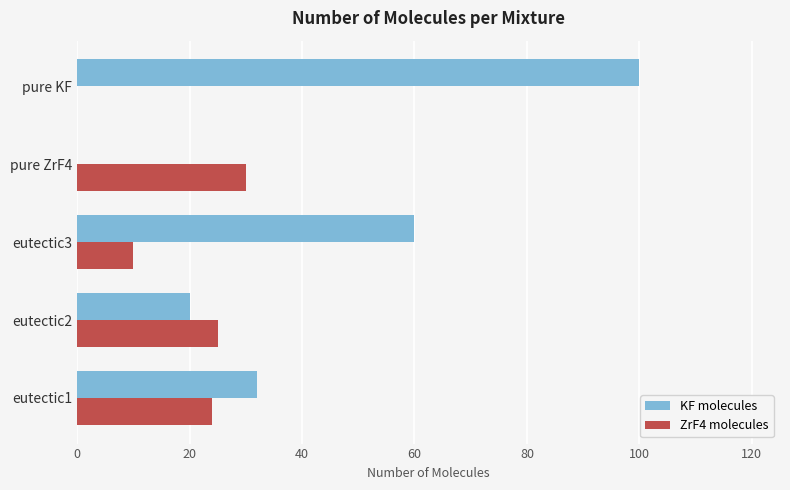

What is the maximum value shown in the chart?

100